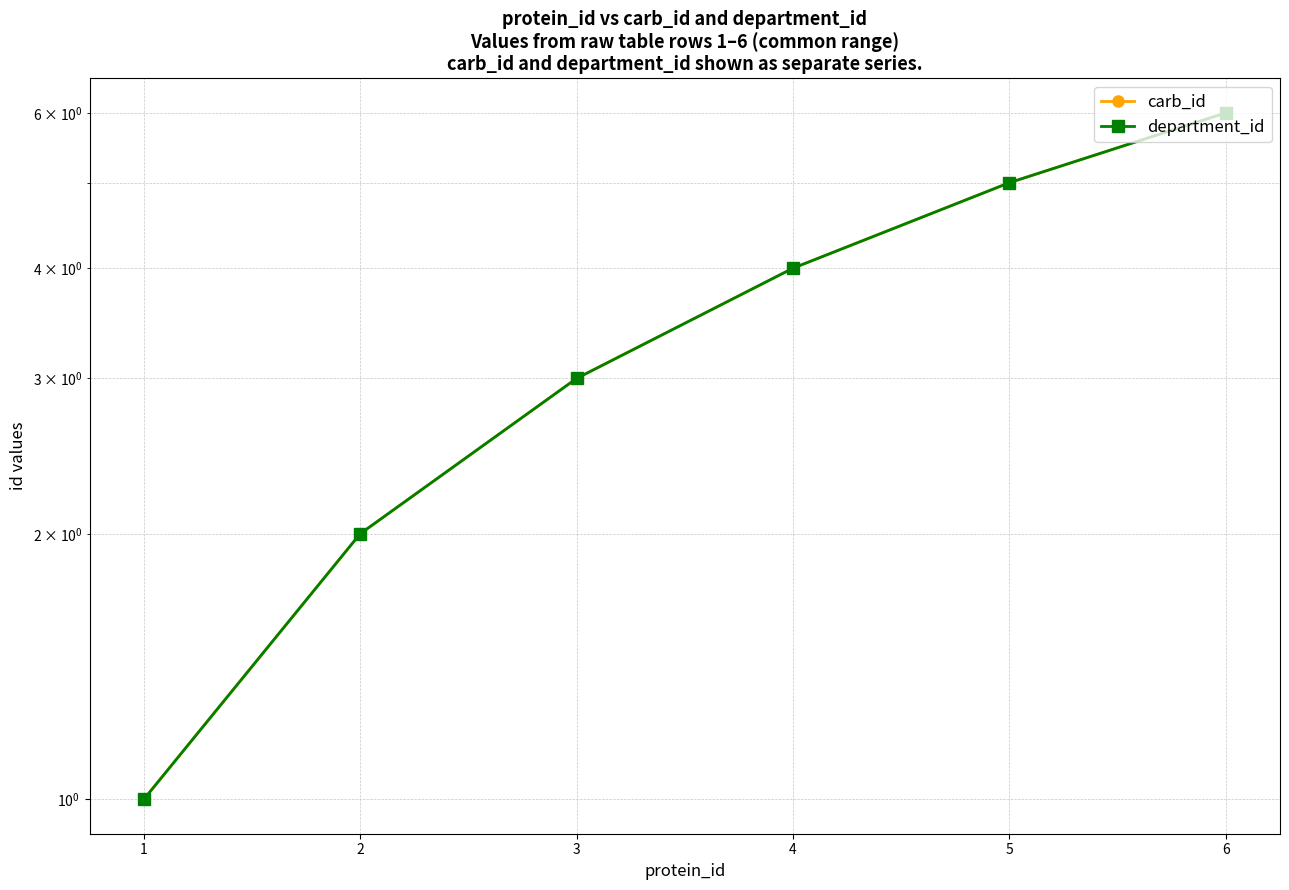

The department_id series shows 0 at 1. True or false?

False